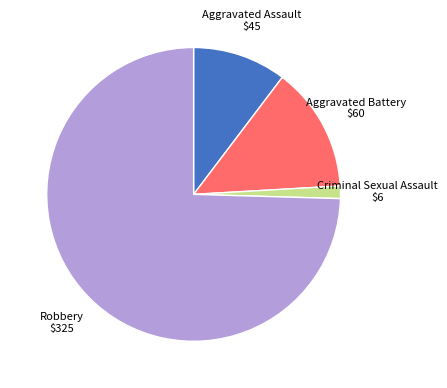

Does any single category account for the majority?

Yes